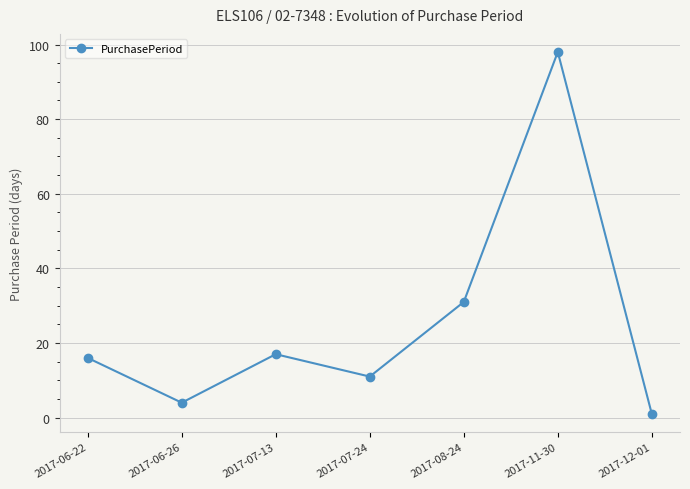

Is this an area chart (filled region under the line)?

No